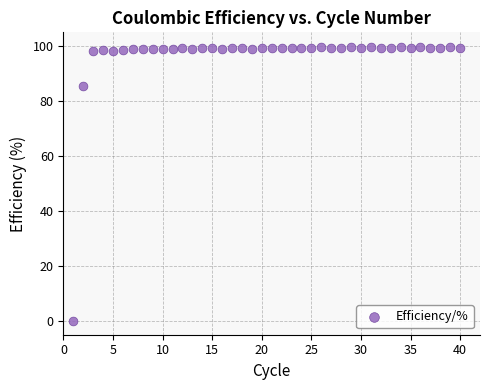

What is the range of Y values (max minus min)?

99.6